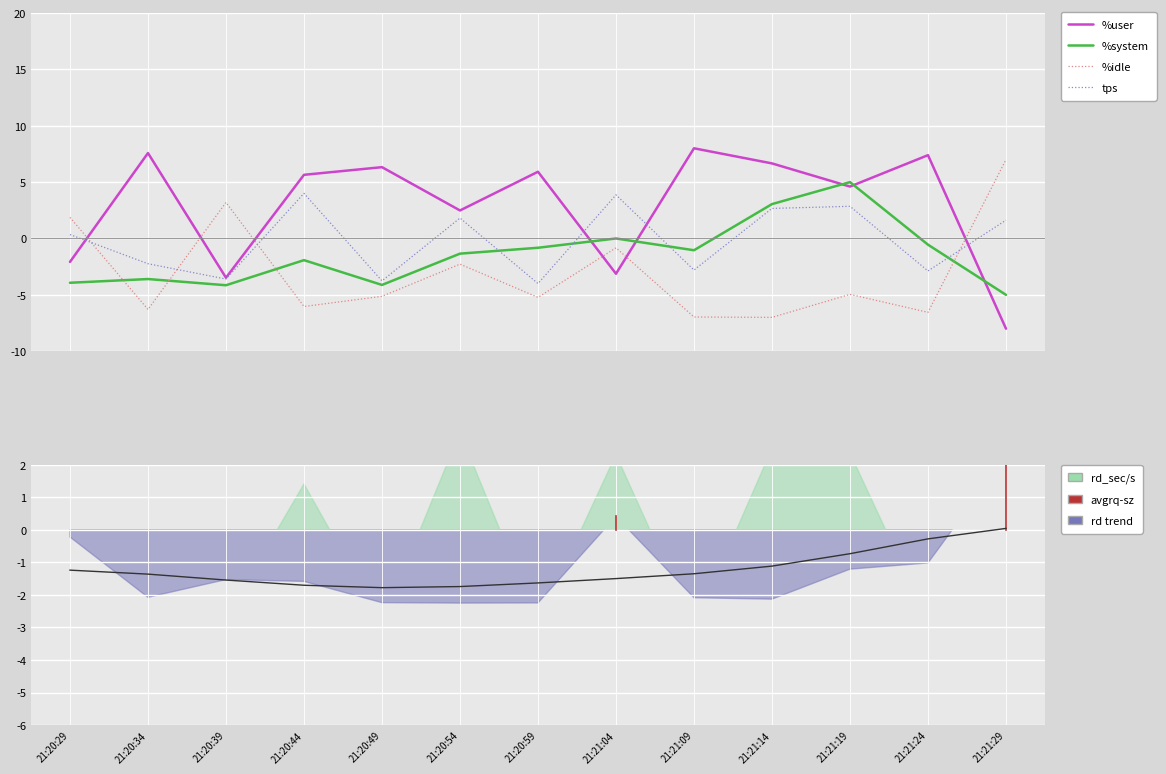

Rank the categories by rd trend value from lowest to highest.

21:20:49, 21:20:54, 21:20:44, 21:20:59, 21:20:39, 21:21:04, 21:20:34, 21:21:09, 21:20:29, 21:21:14, 21:21:19, 21:21:24, 21:21:29